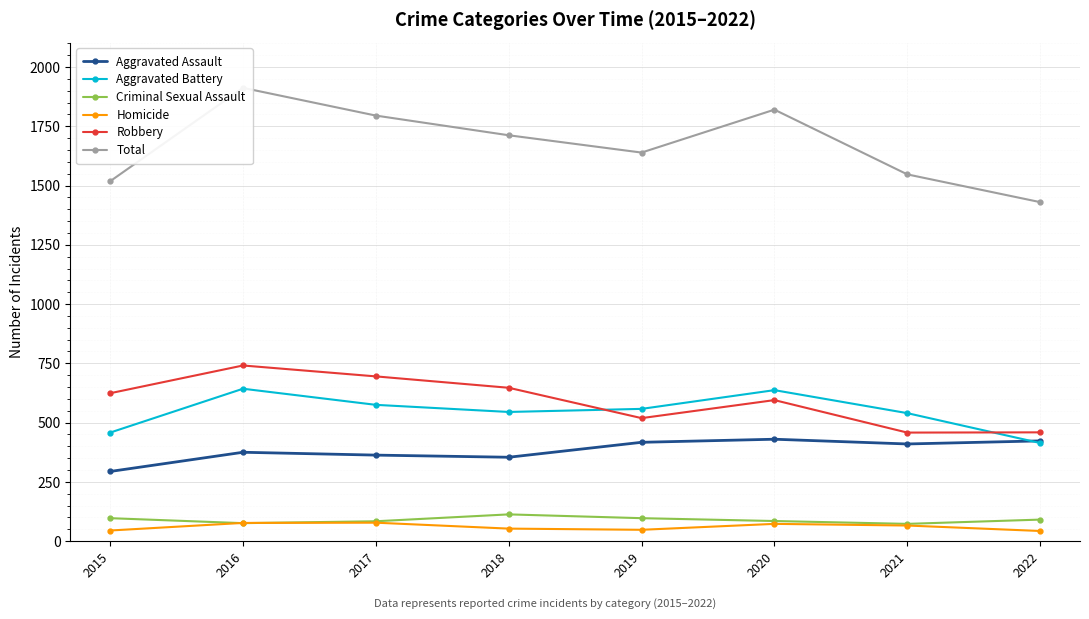

What is the smallest value displayed?

43